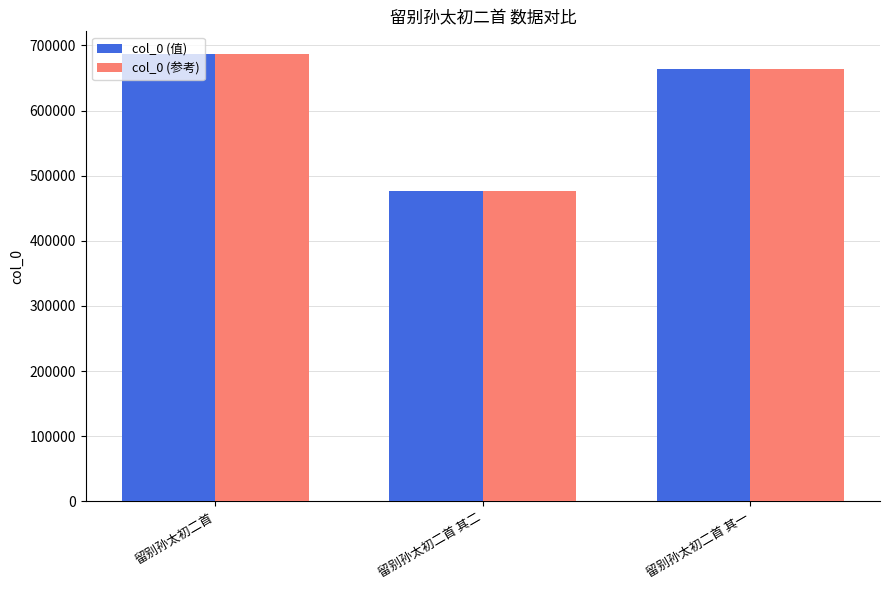

What is the minimum value for col_0 (值)?

477134